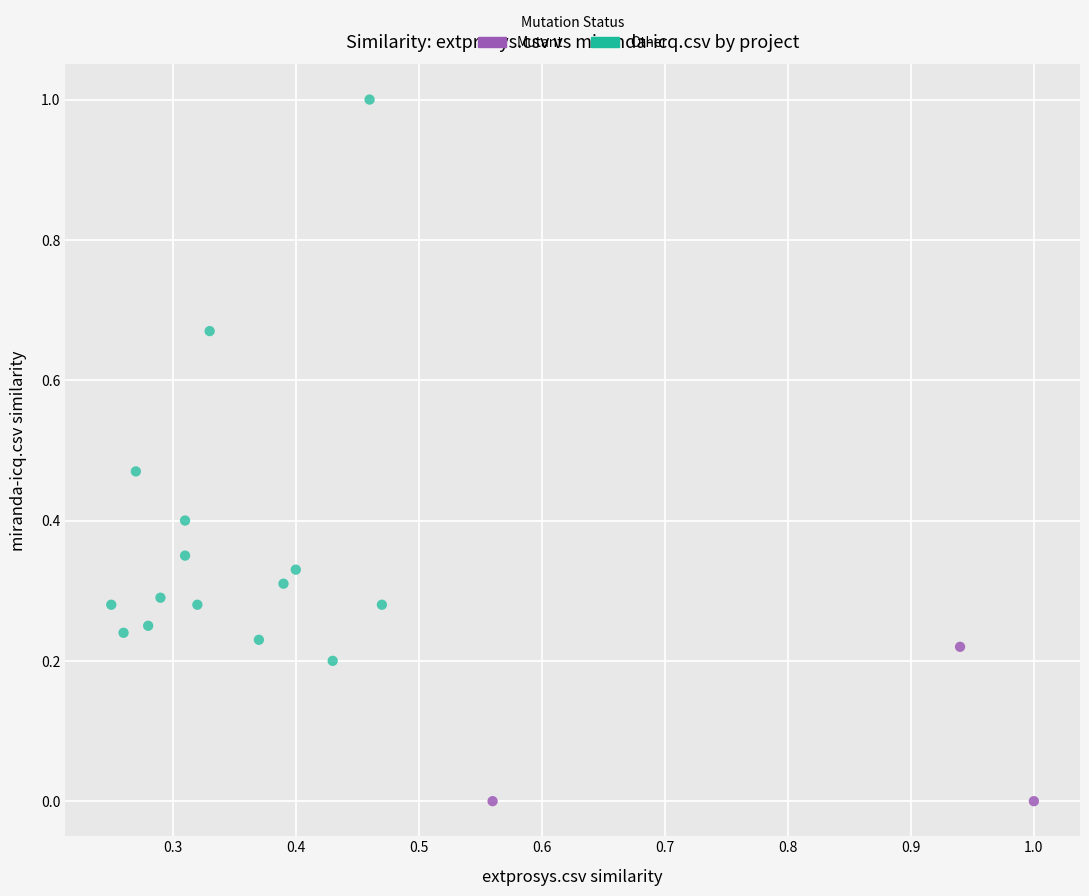

Which series reaches the minimum Y coordinate?

Mutant